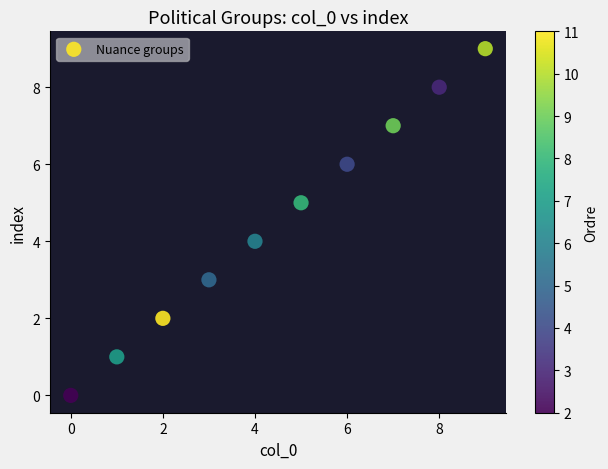

What is the range of Y values (max minus min)?

9